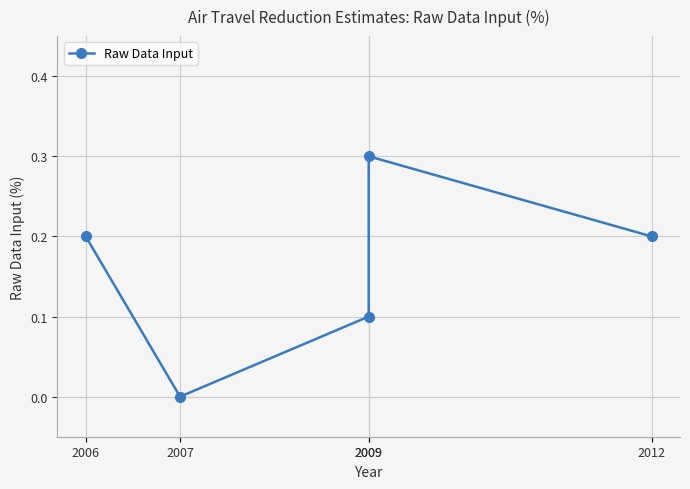

Is this an area chart (filled region under the line)?

No